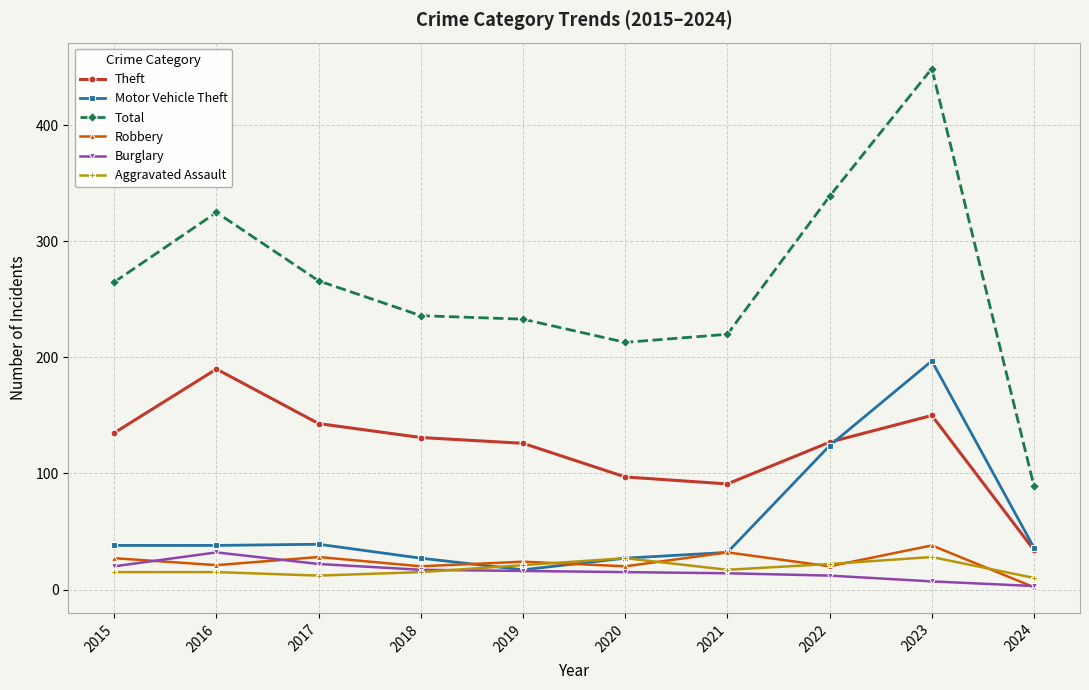

How many values in the Robbery series are below 24?

5